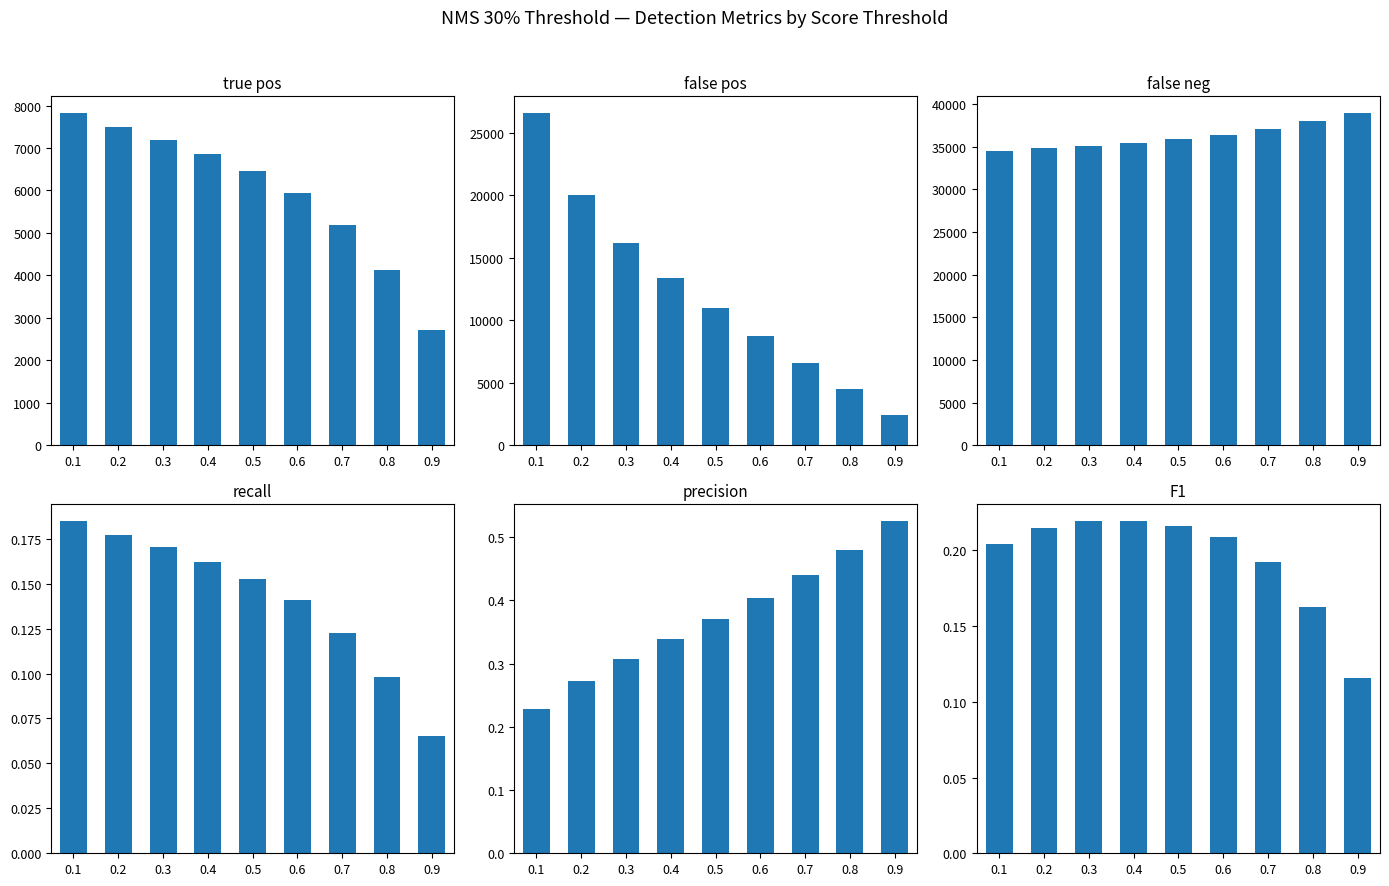

What is the value of the recall bar at the 9th from the left?

0.1